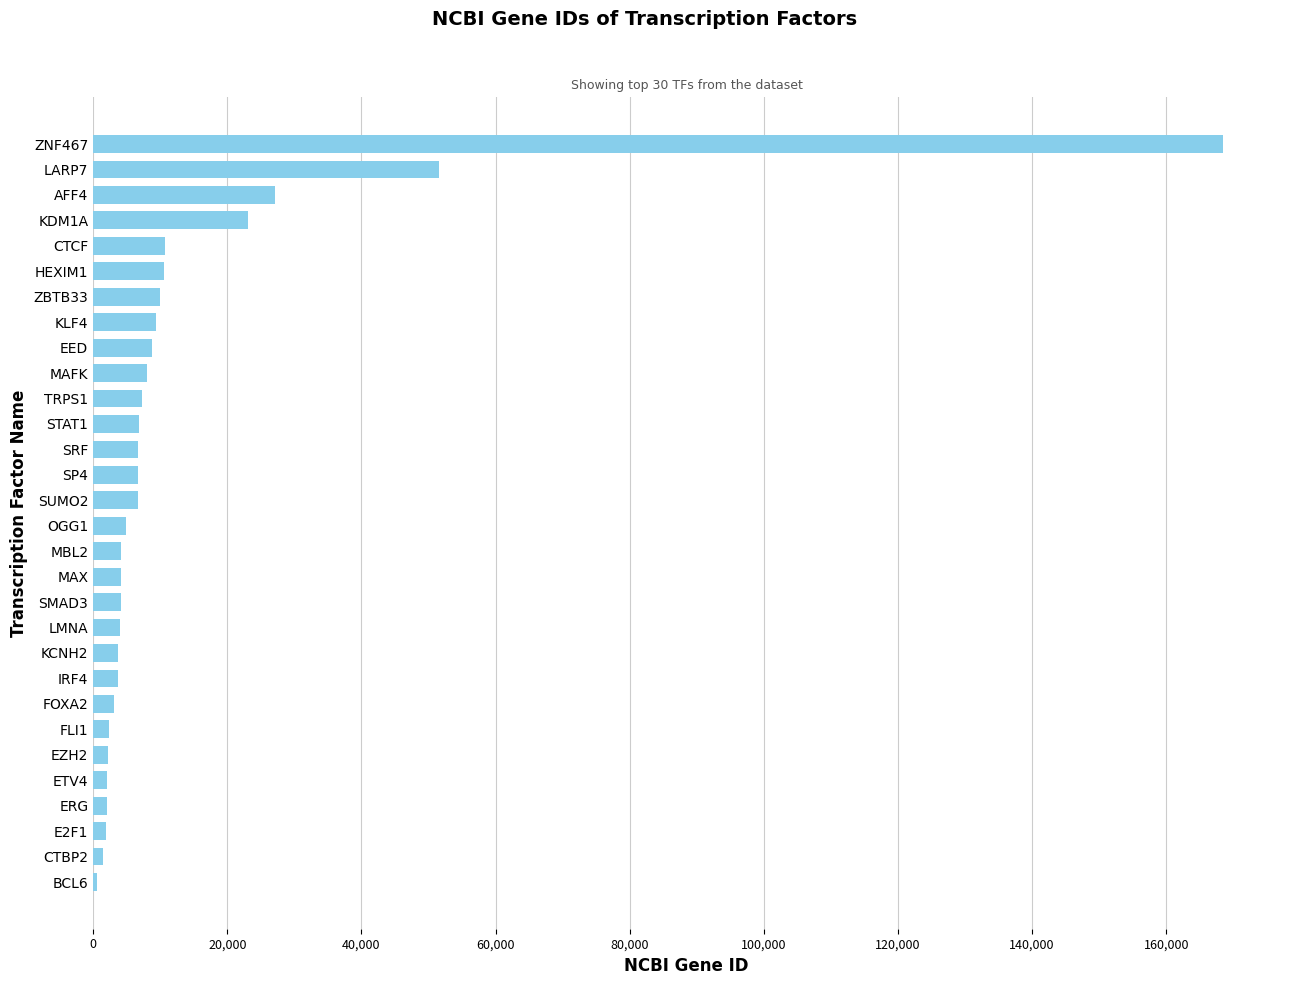

Where is the data nearest to the value 84574?

LARP7